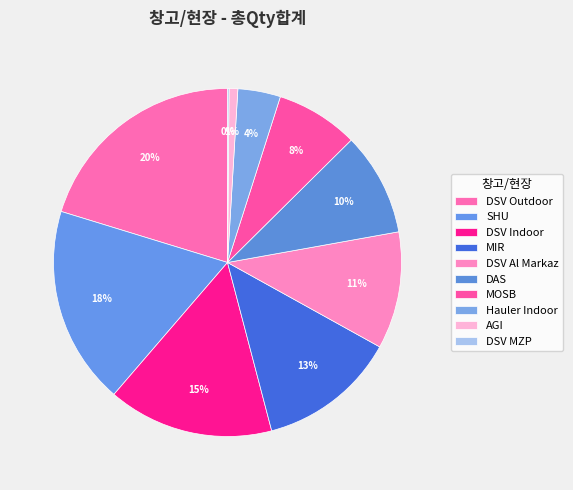

How many slices are in this pie chart?

10